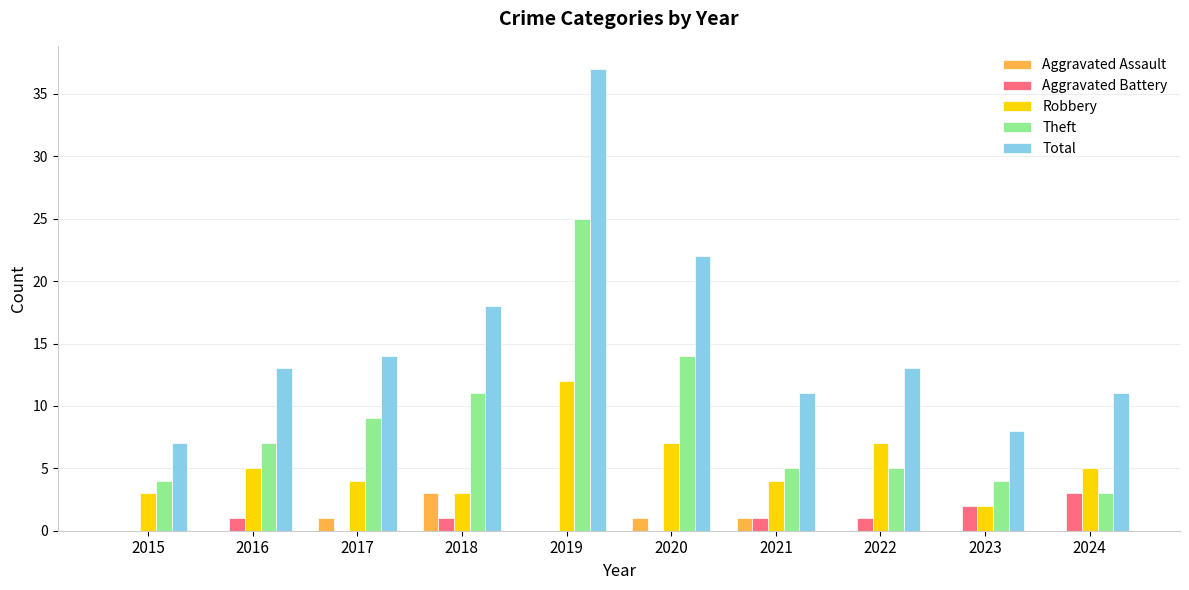

What is the average value of the Theft series?

9